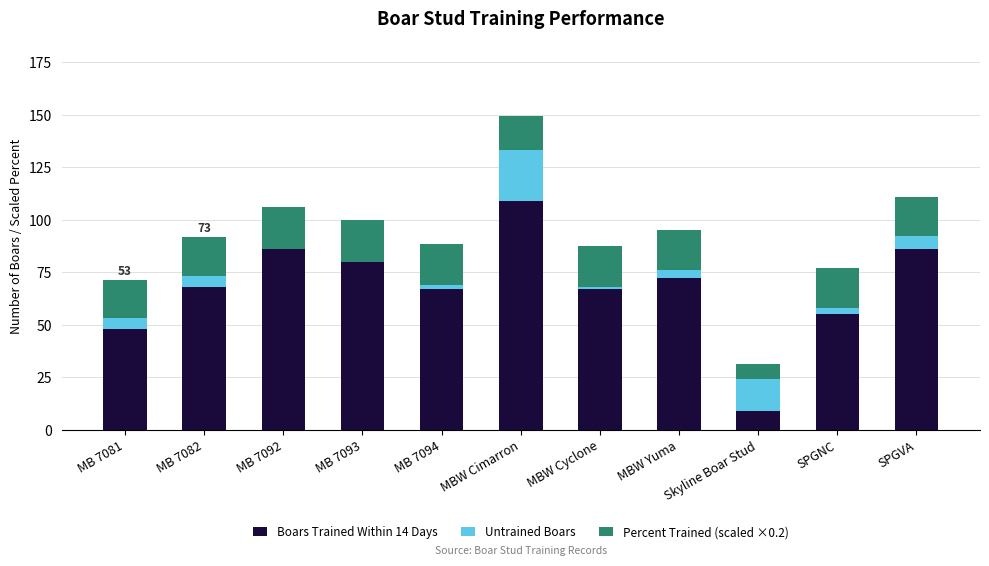

What is the sum of all Boars Trained Within 14 Days values?

747.0